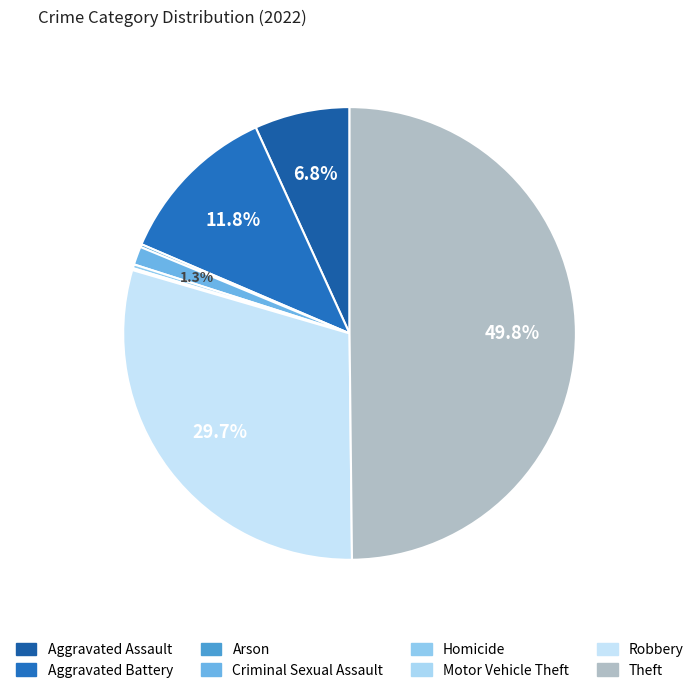

How many segments does this pie chart have?

8